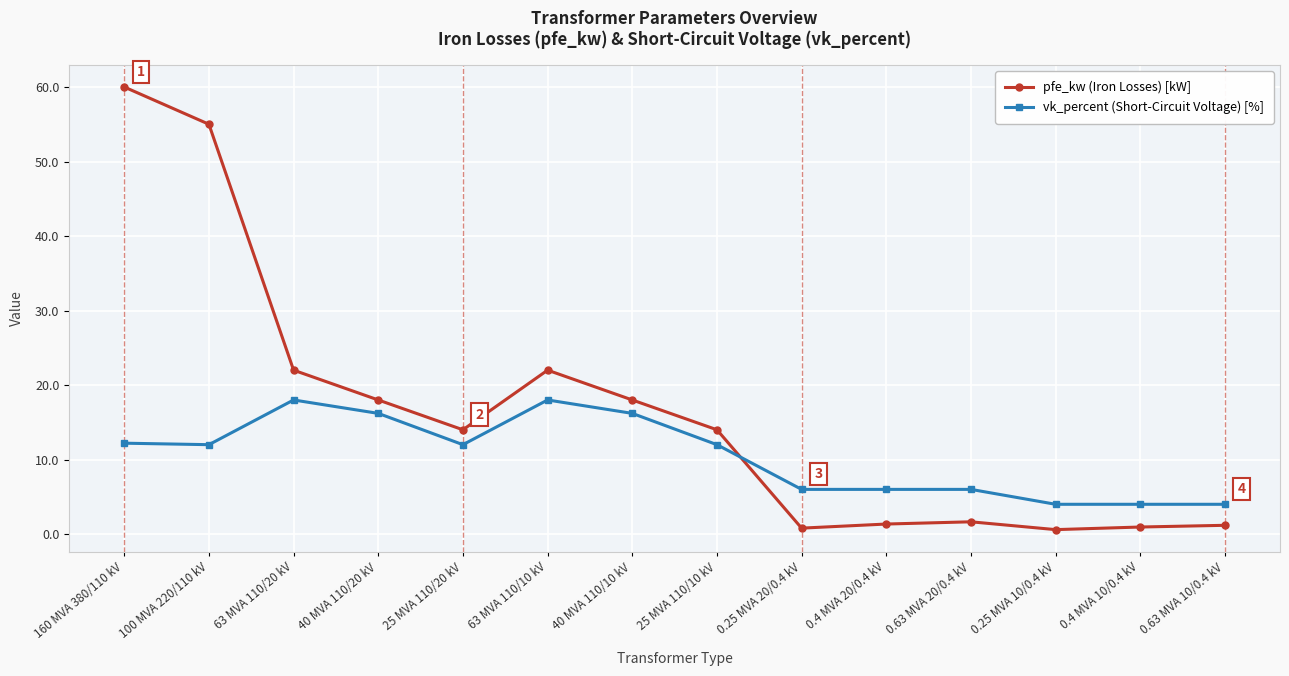

Which series has the largest range (max minus min)?

pfe_kw (Iron Losses) [kW]